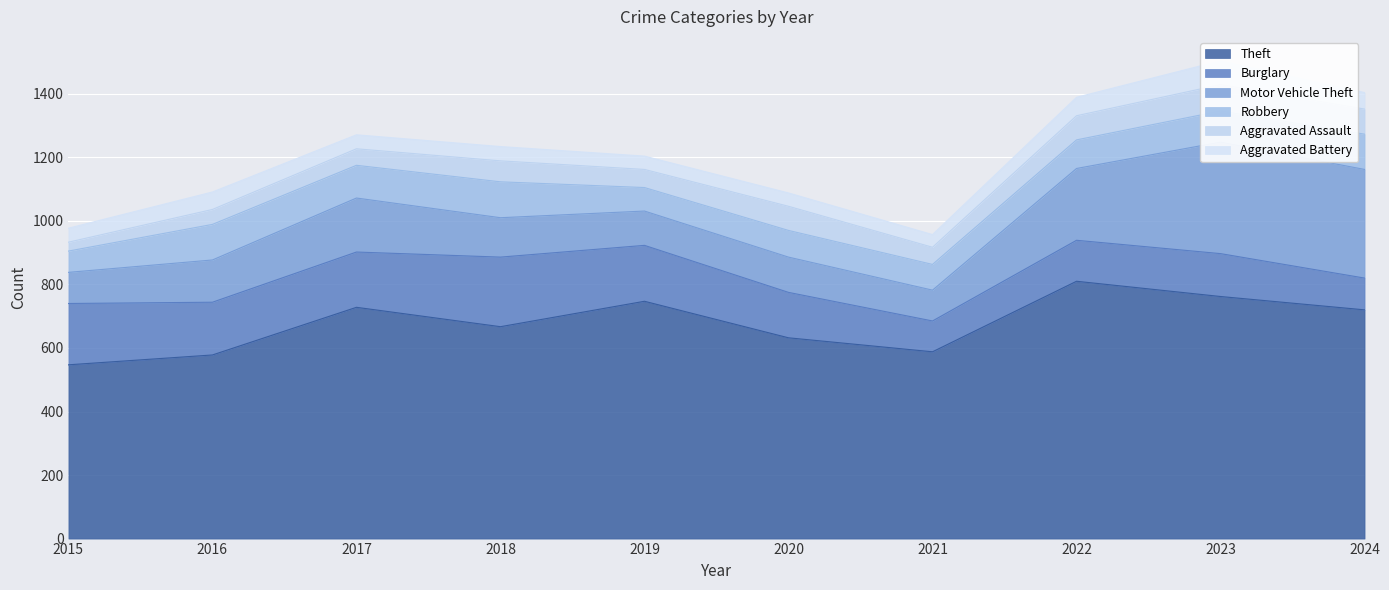

What are all the series names shown in the legend?

Theft, Burglary, Motor Vehicle Theft, Robbery, Aggravated Assault, Aggravated Battery